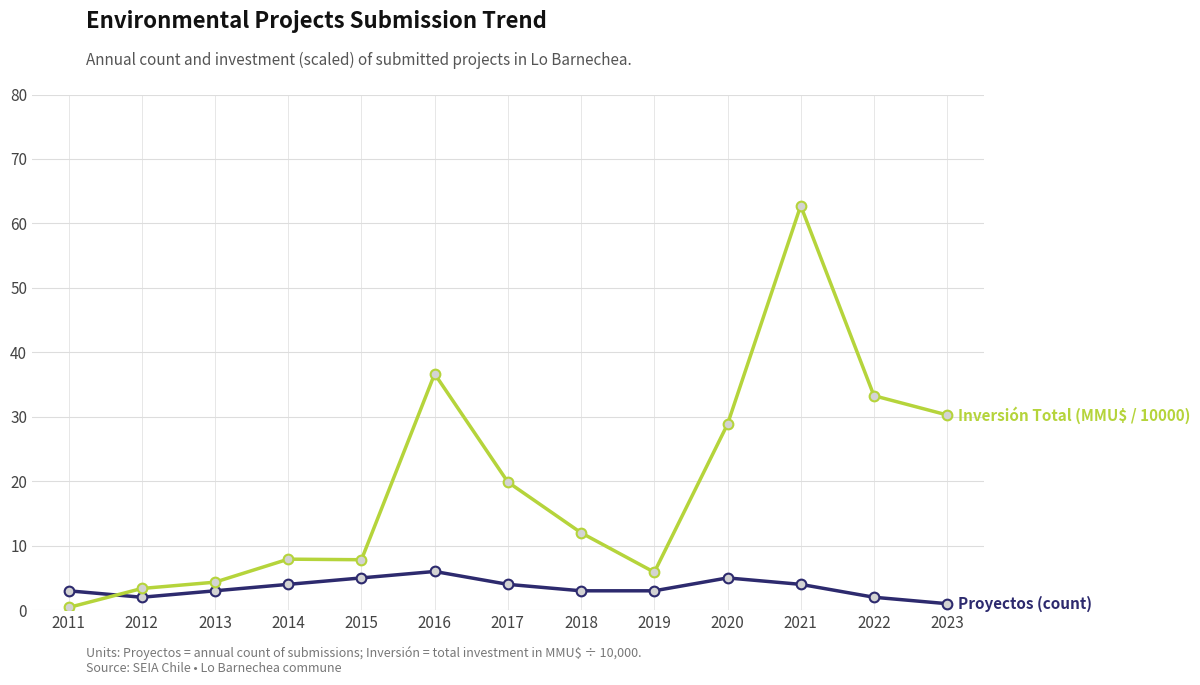

What is the total value across all series at 2012?

5.4